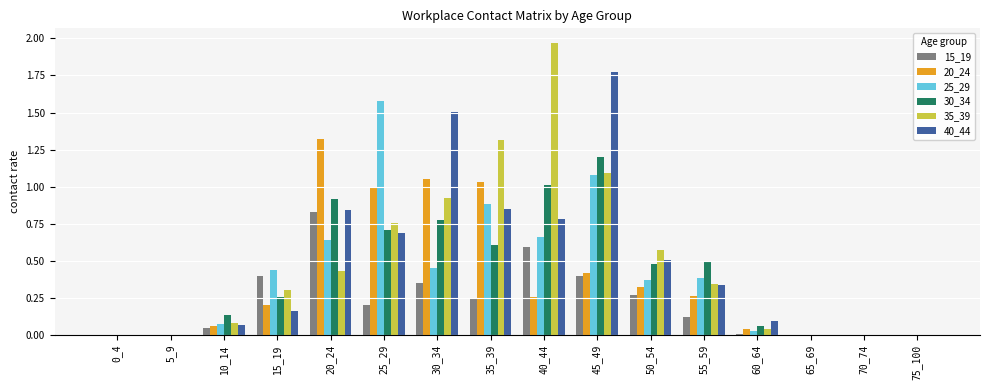

How many groups of bars are there?

16